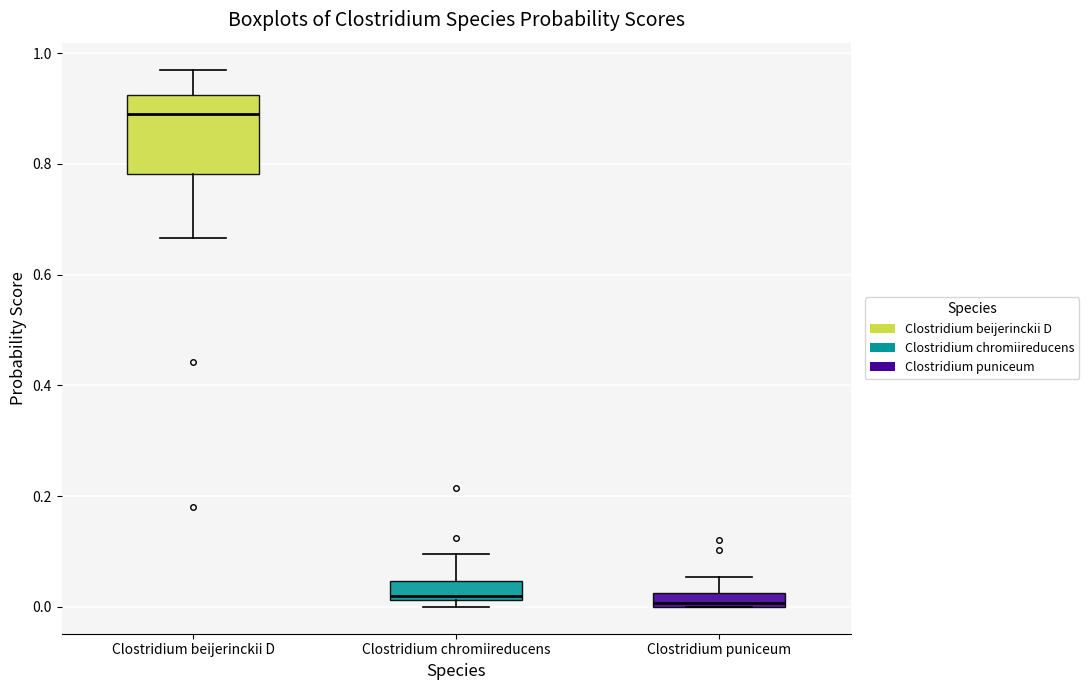

Comparing the boxes themselves (not the whiskers), which one is the tallest?

Clostridium beijerinckii D